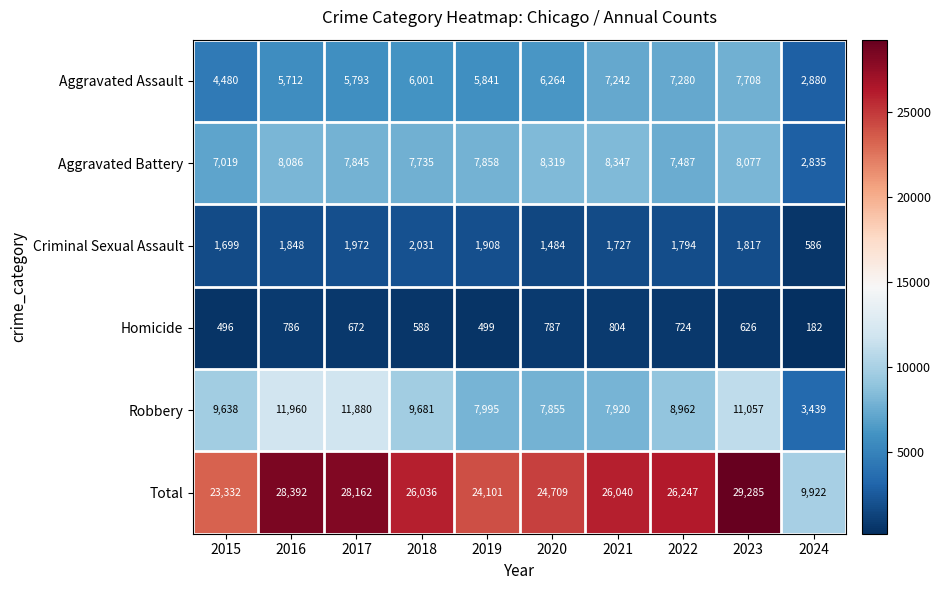

What is the difference between the maximum and second lowest values in the Homicide series?

308